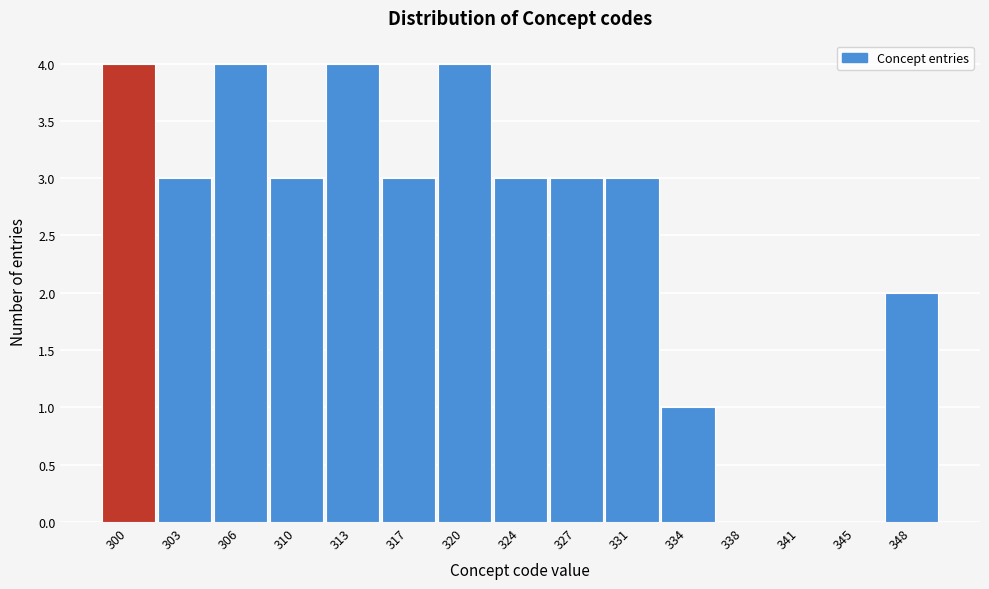

Reading right to left, transcribe all the data shown in this chart.

348=2	345=0	341=0	338=0	334=1	331=3	327=3	324=3	320=4	317=3	313=4	310=3	306=4	303=3	300=4